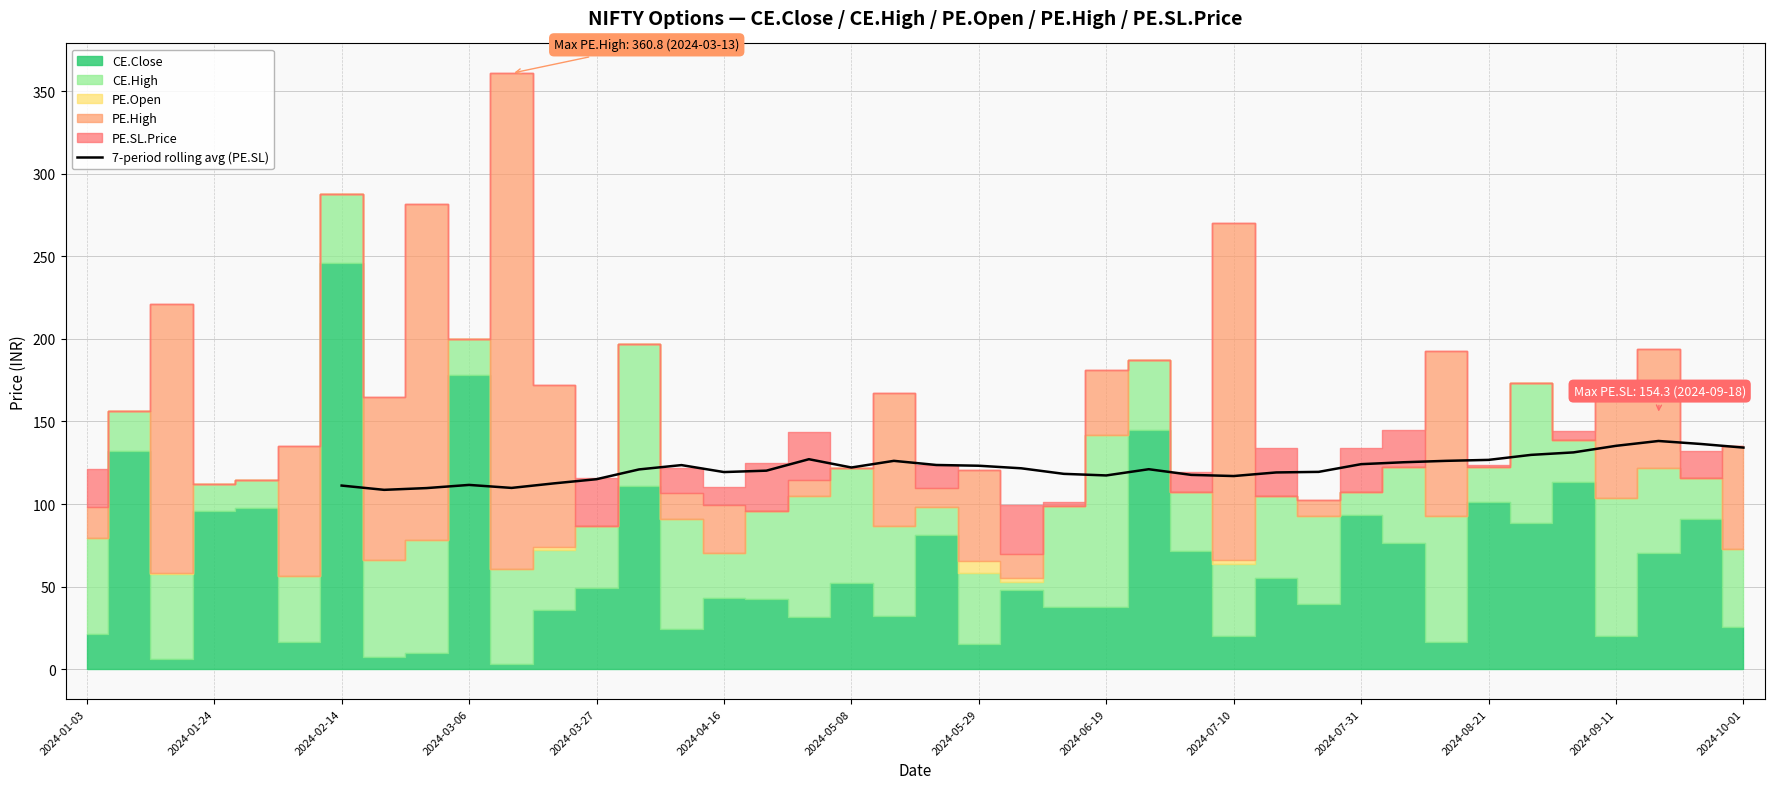

Reading left to right, list all the values displayed in this chart.

111.2	108.6	109.7	111.6	109.8	112.5	115.0	121.0	123.6	119.4	120.2	127.1	122.1	126.2	123.6	123.2	121.6	118.3	117.3	121.1	117.7	117.0	119.1	119.5	124.1	125.3	126.2	126.7	129.8	131.3	135.2	138.2	136.4	134.2